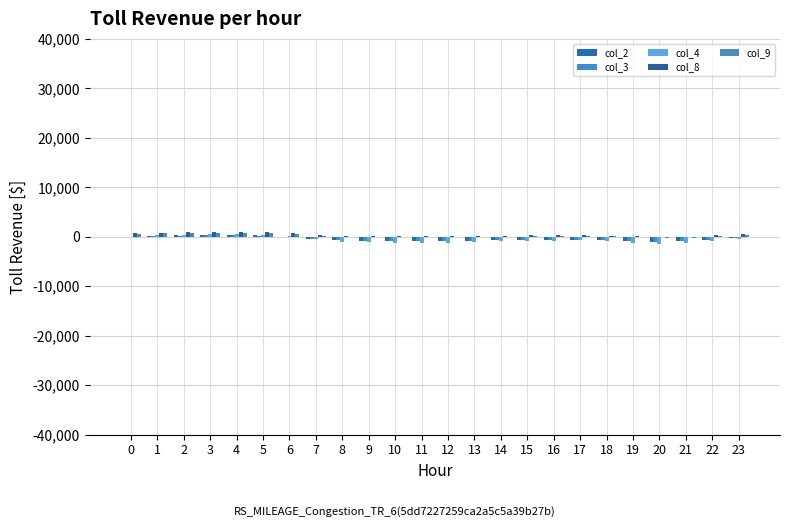

What is the sum of the col_2 values at 6 and 22?

-621.8